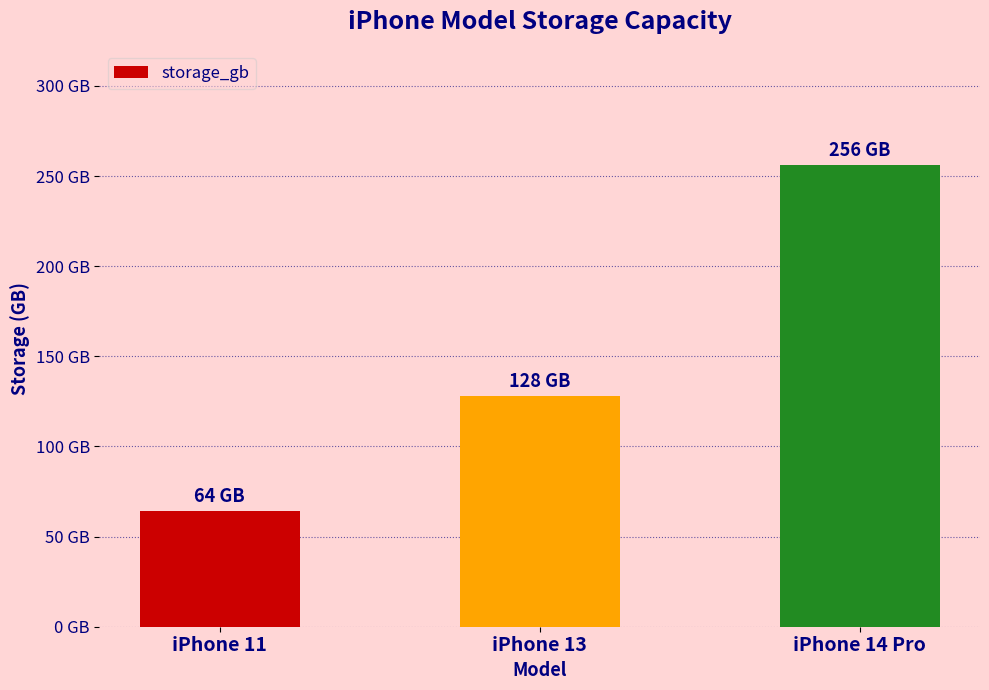

Count the values in the range 64 to 256.

3